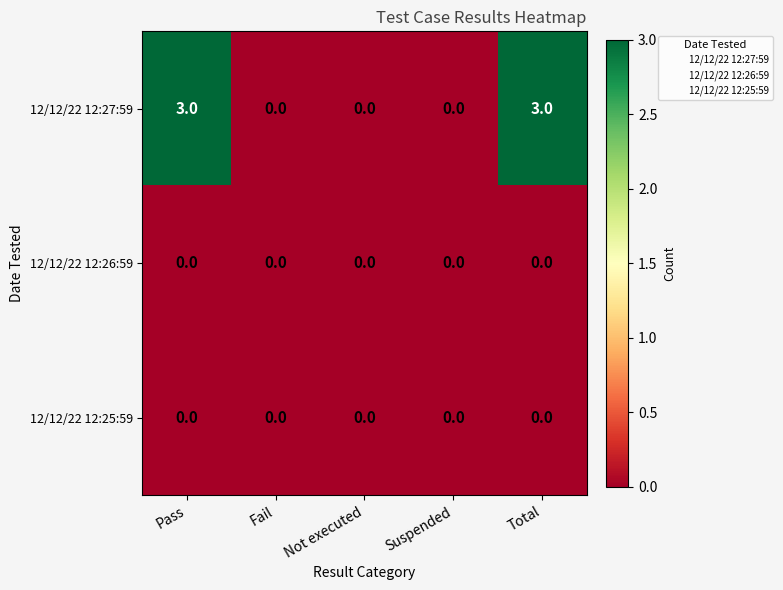

How many 12/12/22 12:27:59 values are between 0 and 3?

5